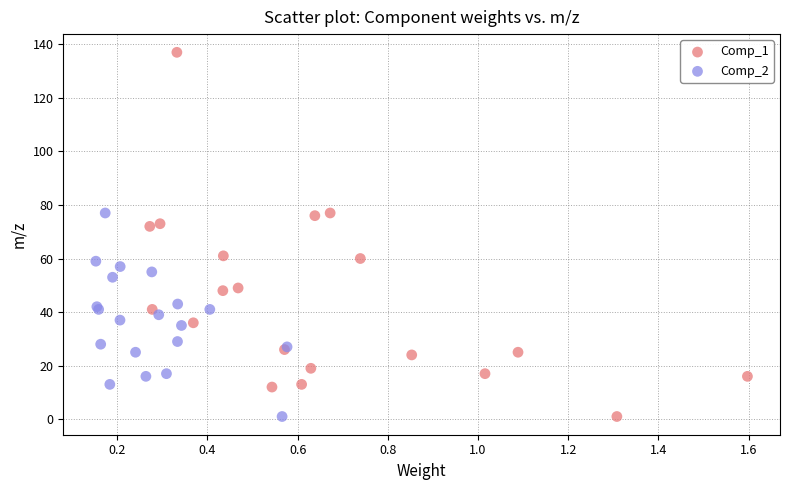

Which series has the largest Y range (max minus min)?

Comp_1